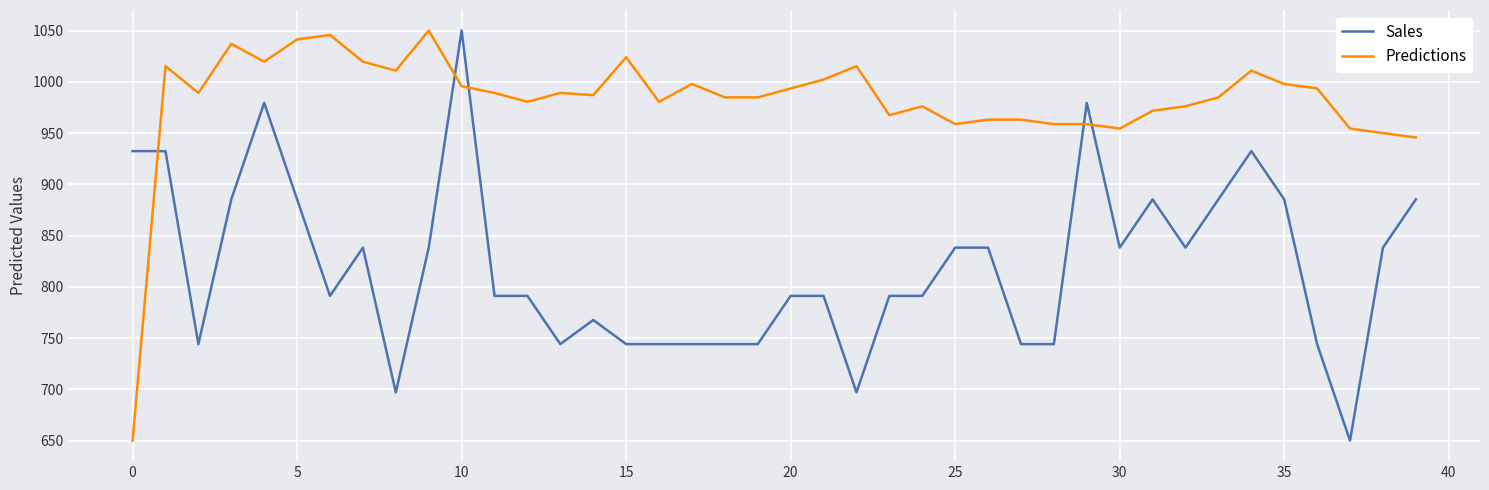

Which series has the largest total across all categories?

Predictions